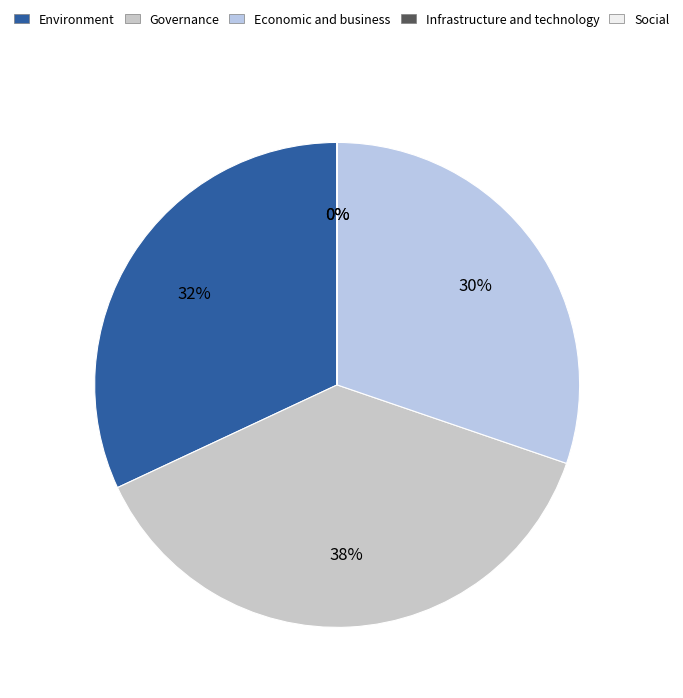

Does any single category account for the majority?

No